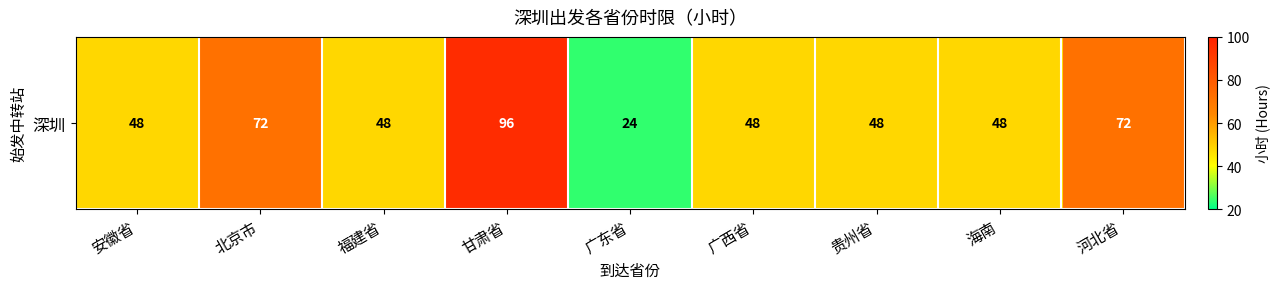

Which category has the highest value across all series?

甘肃省